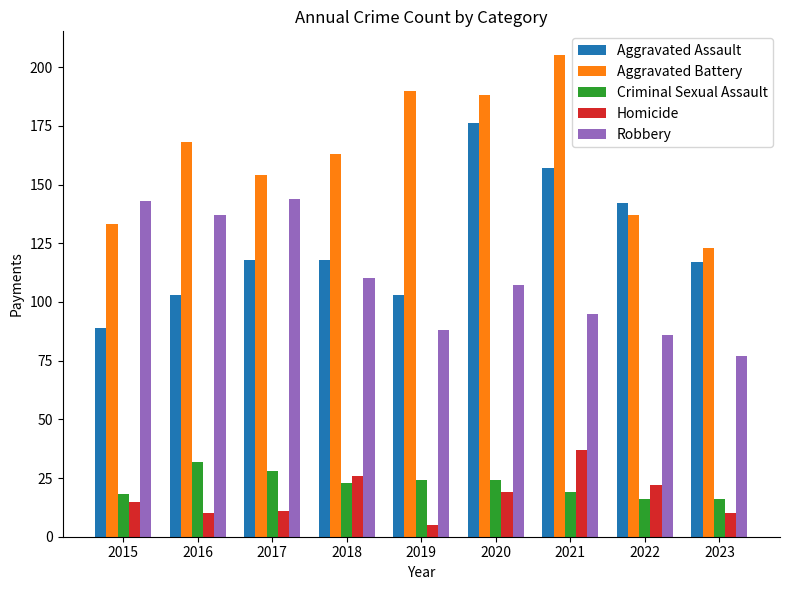

What is the average value of the Homicide series?

17